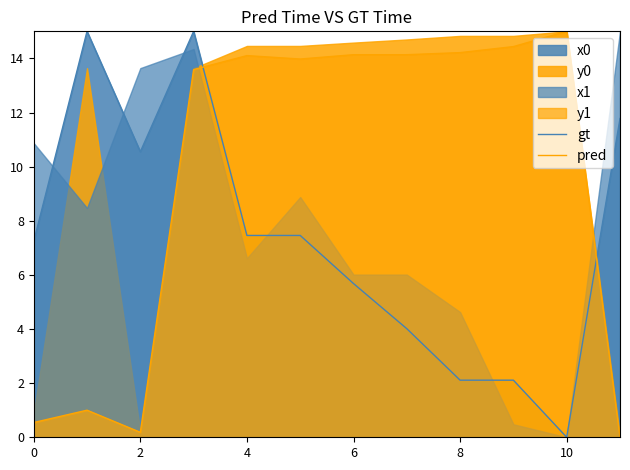

Where is the first local minimum for pred?

2